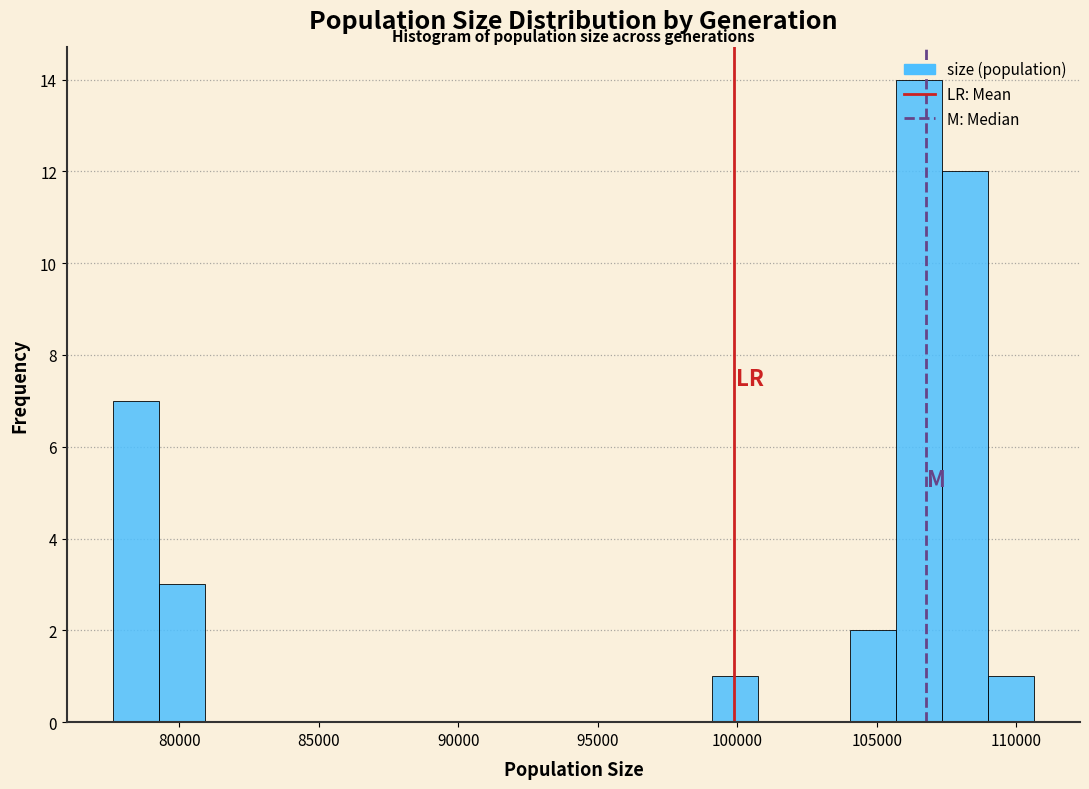

Read against the x-axis, roughly where is the centre of the tallest bar?

106500